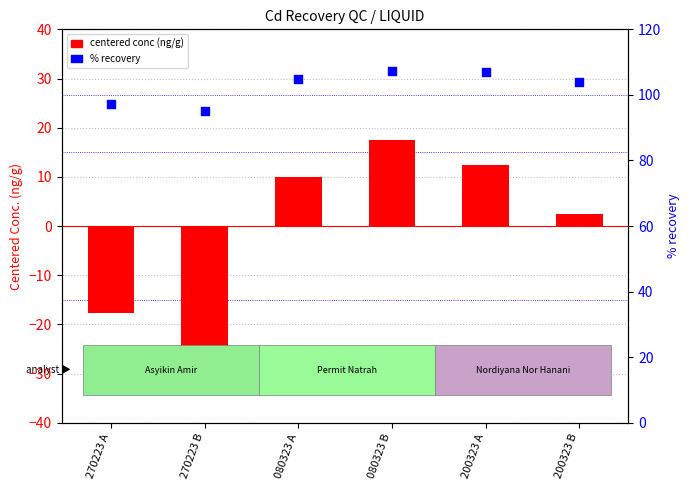

Which series contains the lowest Y value?

centered conc (ng/g)